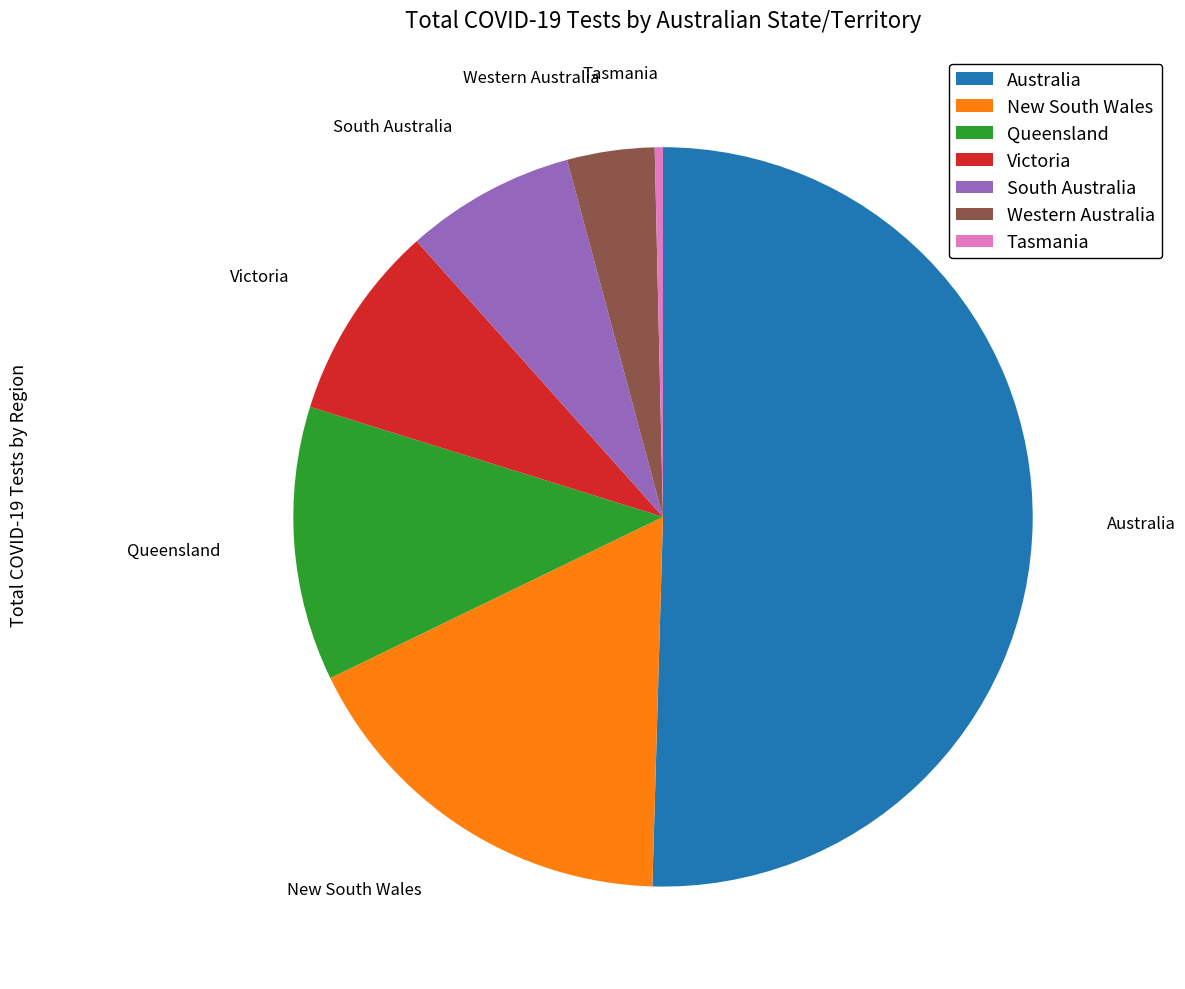

True or false: Victoria accounts for 9% of the total.

True